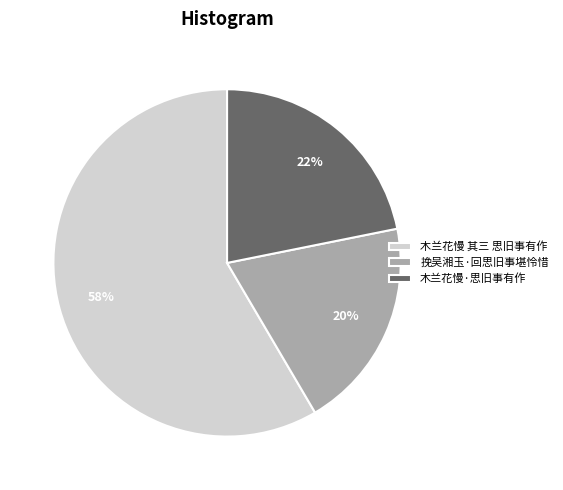

What is the smallest slice in the pie chart?

挽吴湘玉·回思旧事堪怜惜